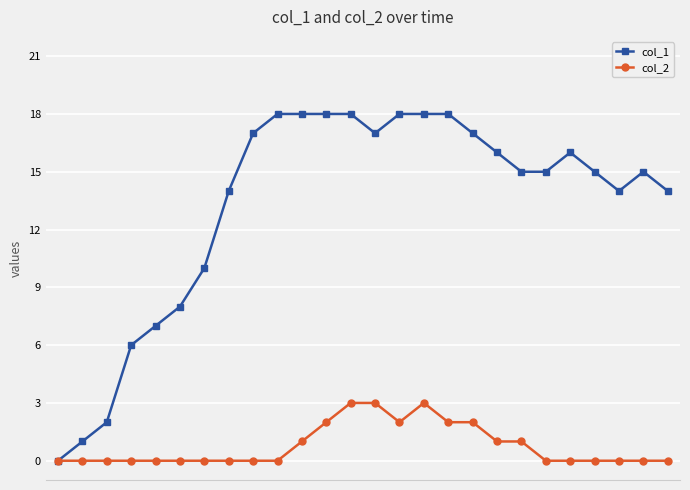

Which series has the largest total across all categories?

col_1